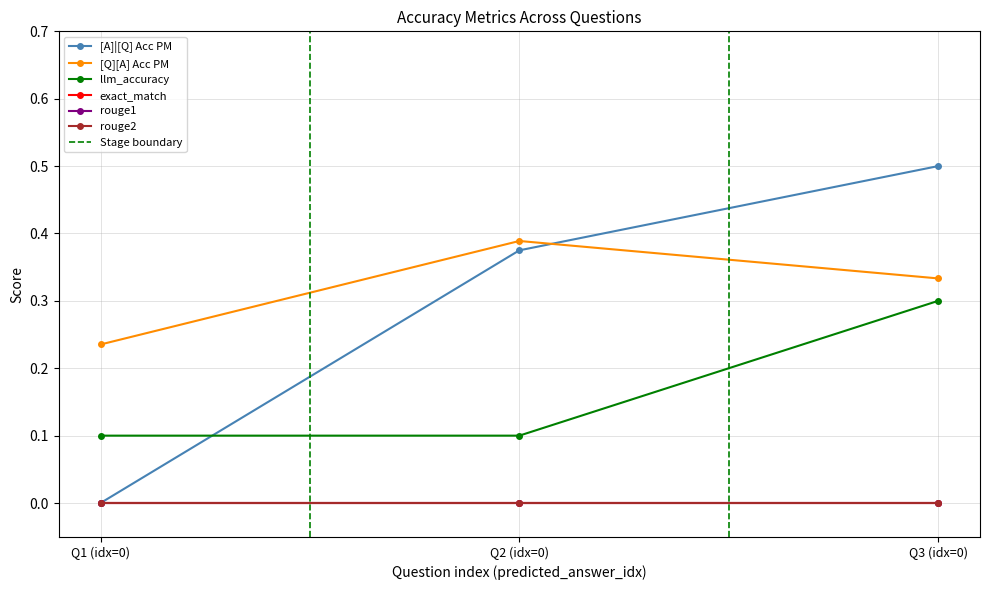

What is the approximate value of llm_accuracy at Q1 (idx=0)?

0.1